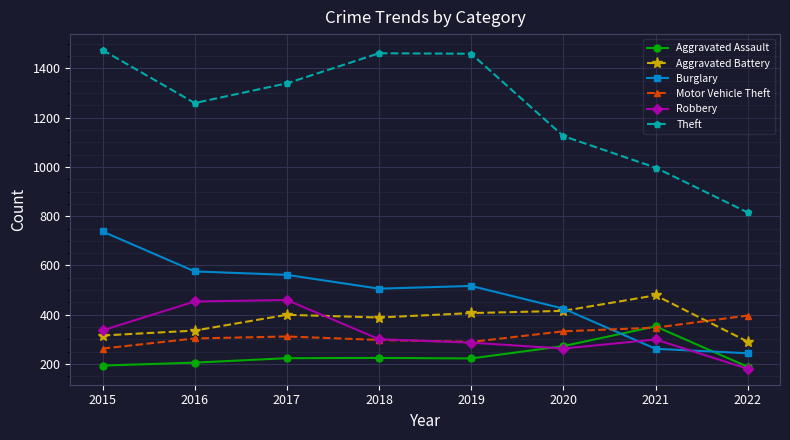

Which series has the largest range (max minus min)?

Theft